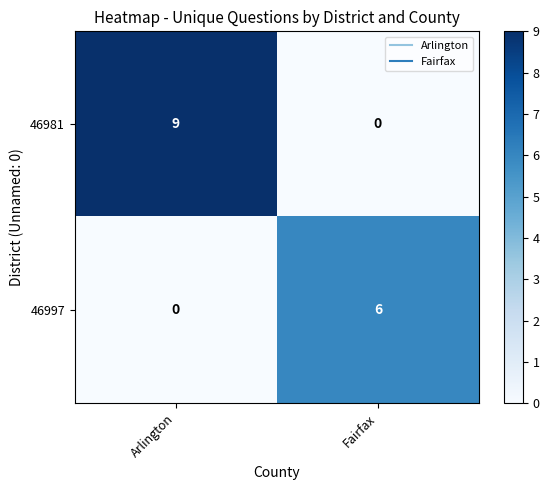

What is the total value across all series at Arlington?

9